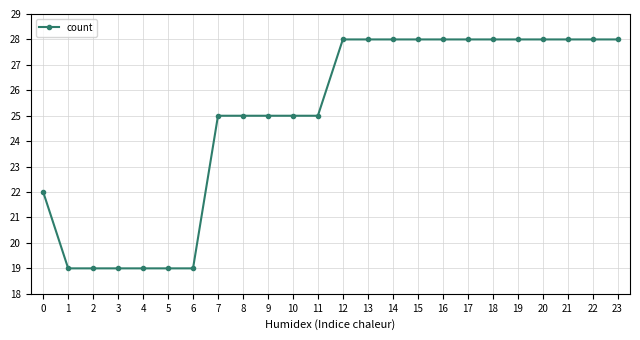

What is the value of the 24th point from the left?

28